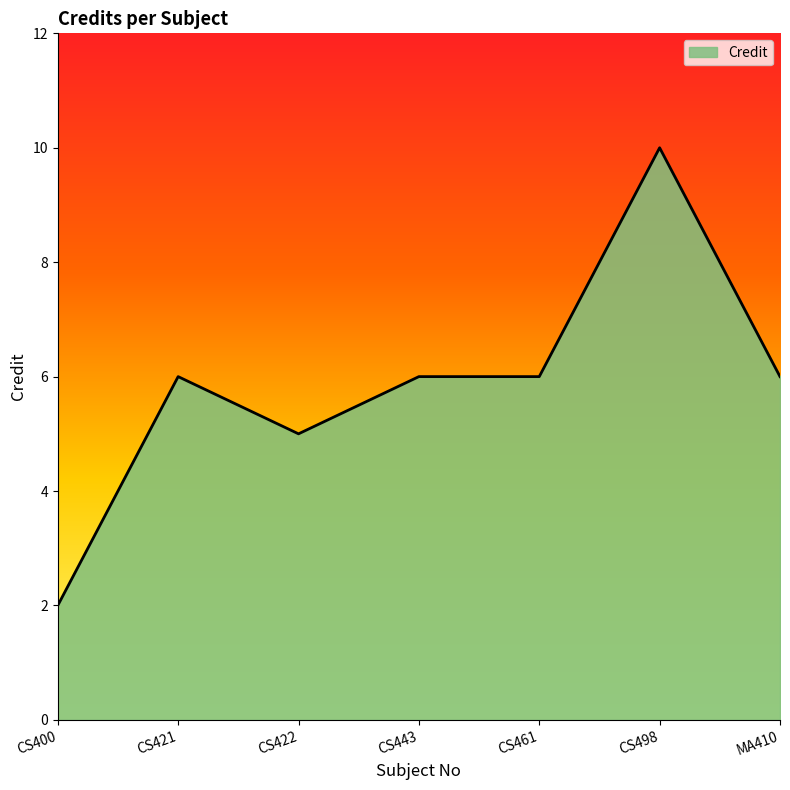

What position from the left is CS498?

6